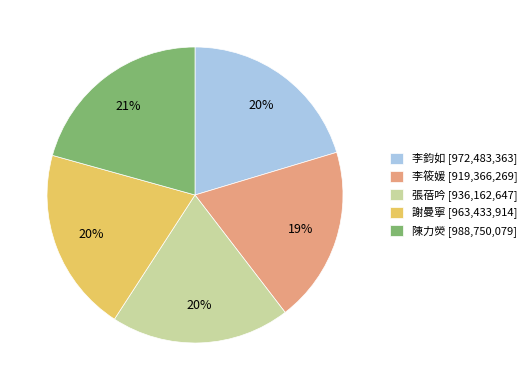

To the nearest percent, what is the average slice percentage?

20%